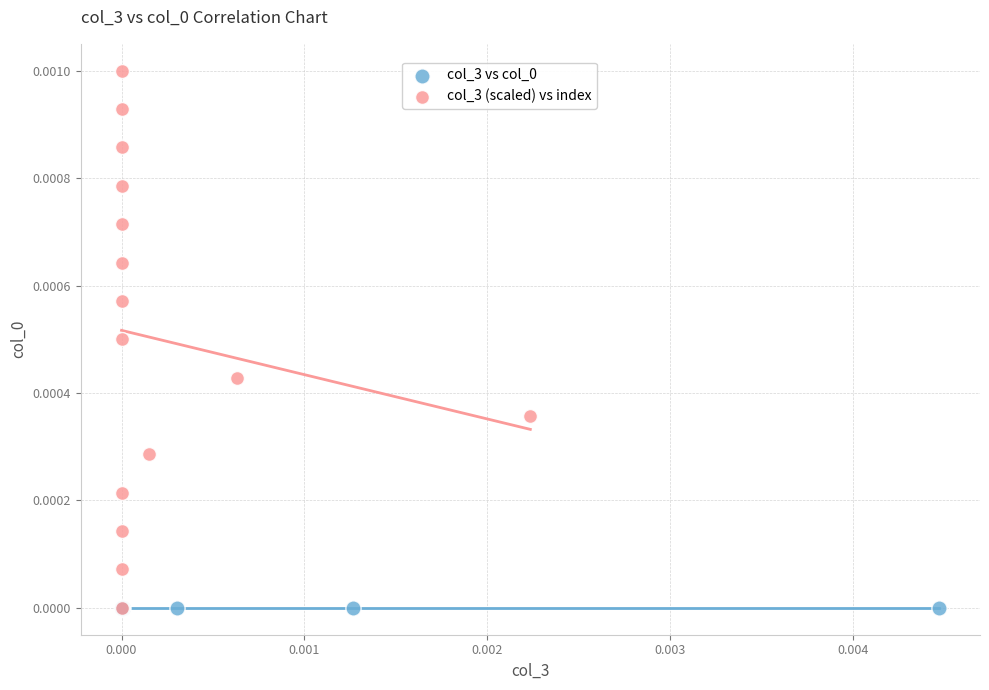

Which series contains the highest Y value?

col_3 (scaled) vs index